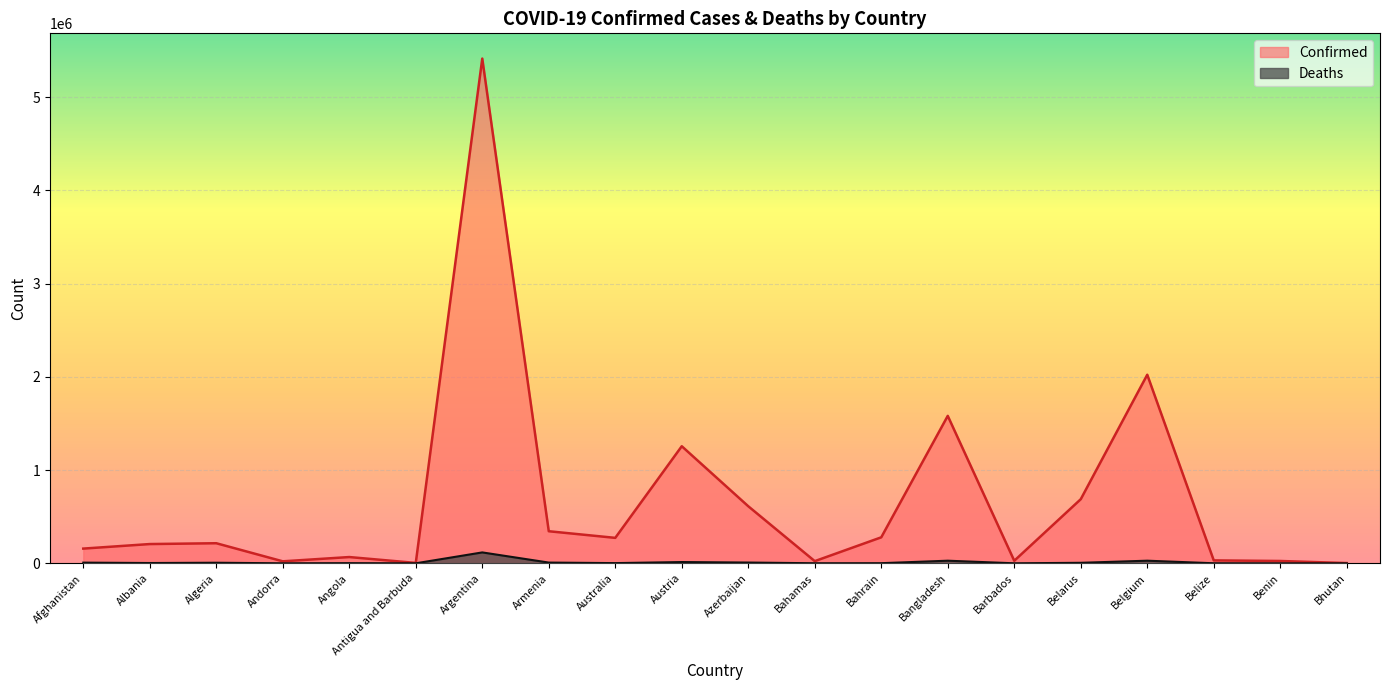

What is the average value of the Deaths series?

11613